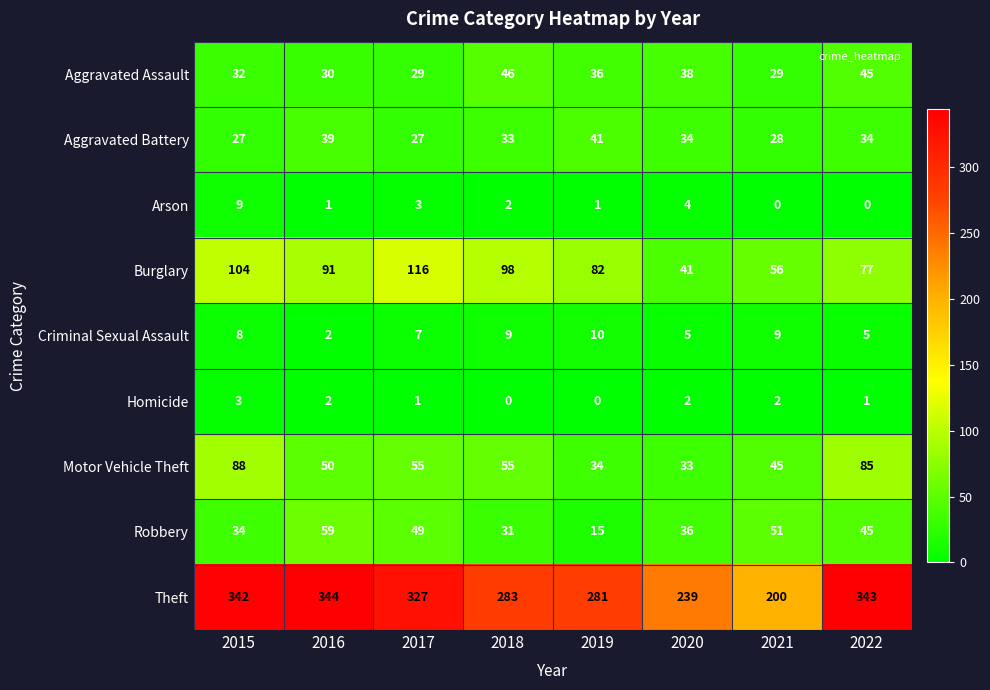

Count the number of categories in the chart.

8